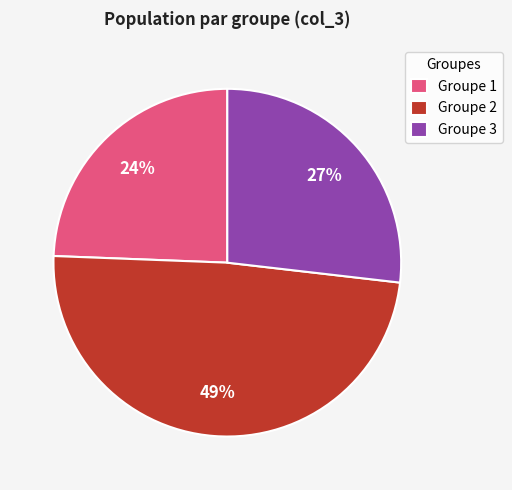

Which category has the smallest portion of the pie?

Groupe 1